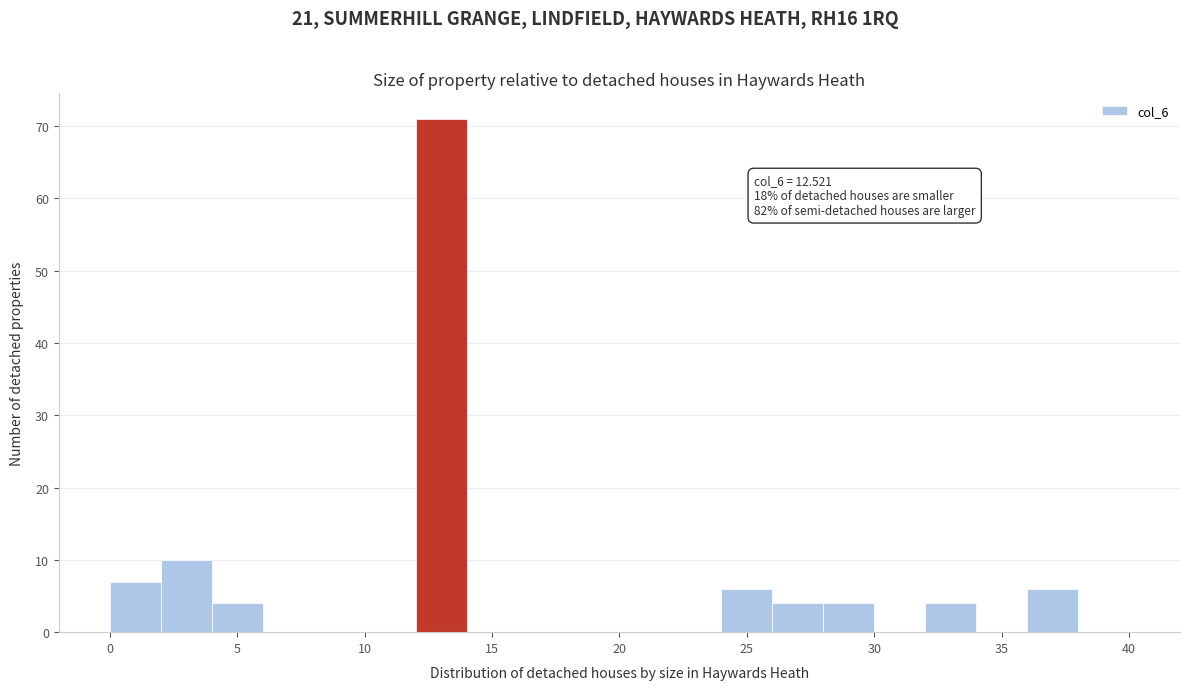

Which range on the x-axis has the tallest bar?

12 to 14